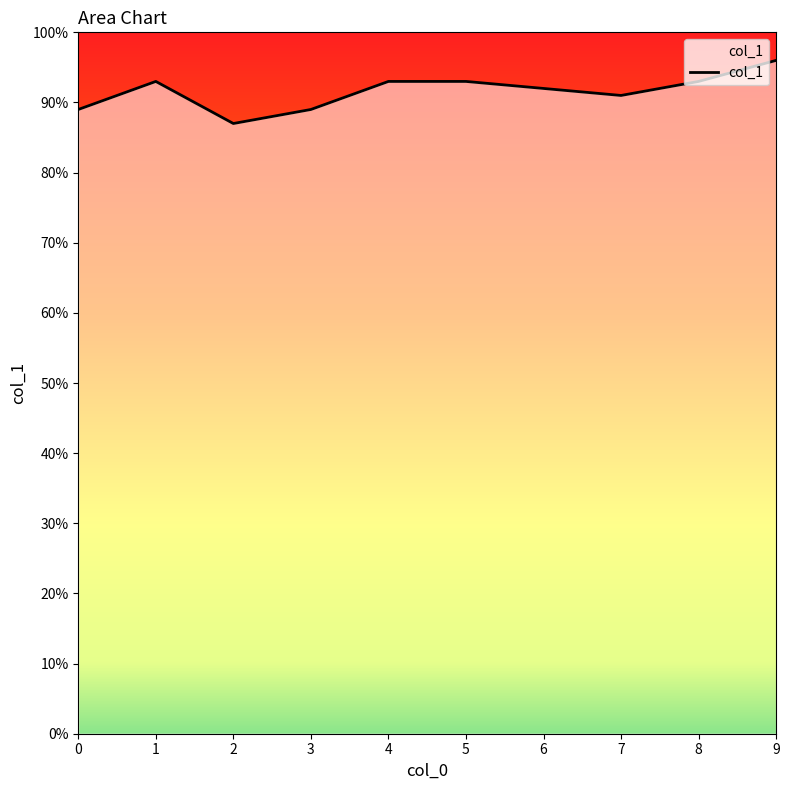

Is this an area chart (filled region under the line)?

Yes